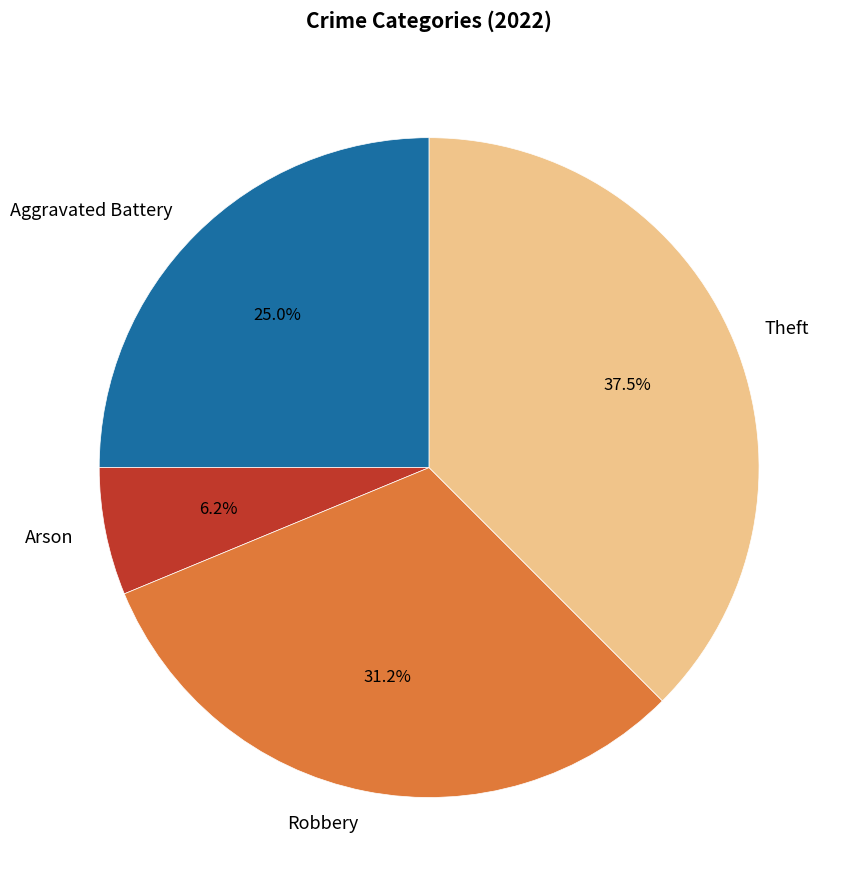

To the nearest percent, what portion does Arson represent?

6%